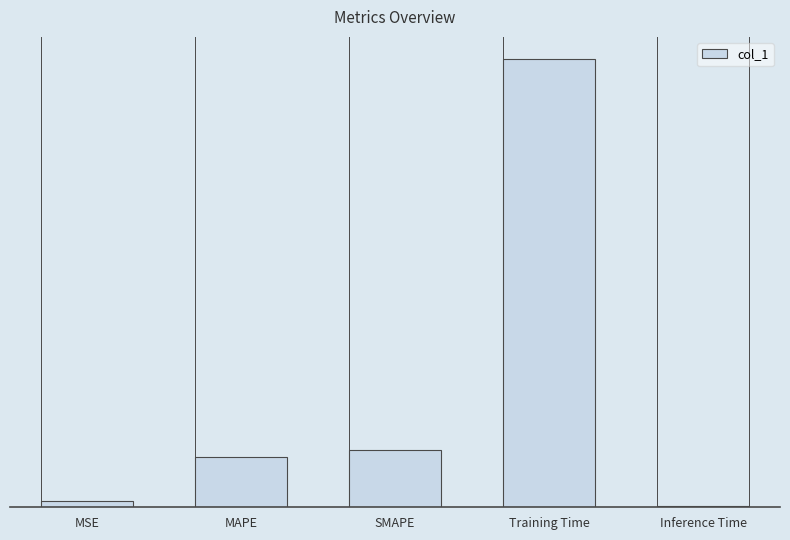

What is the sum of all values?

2.8